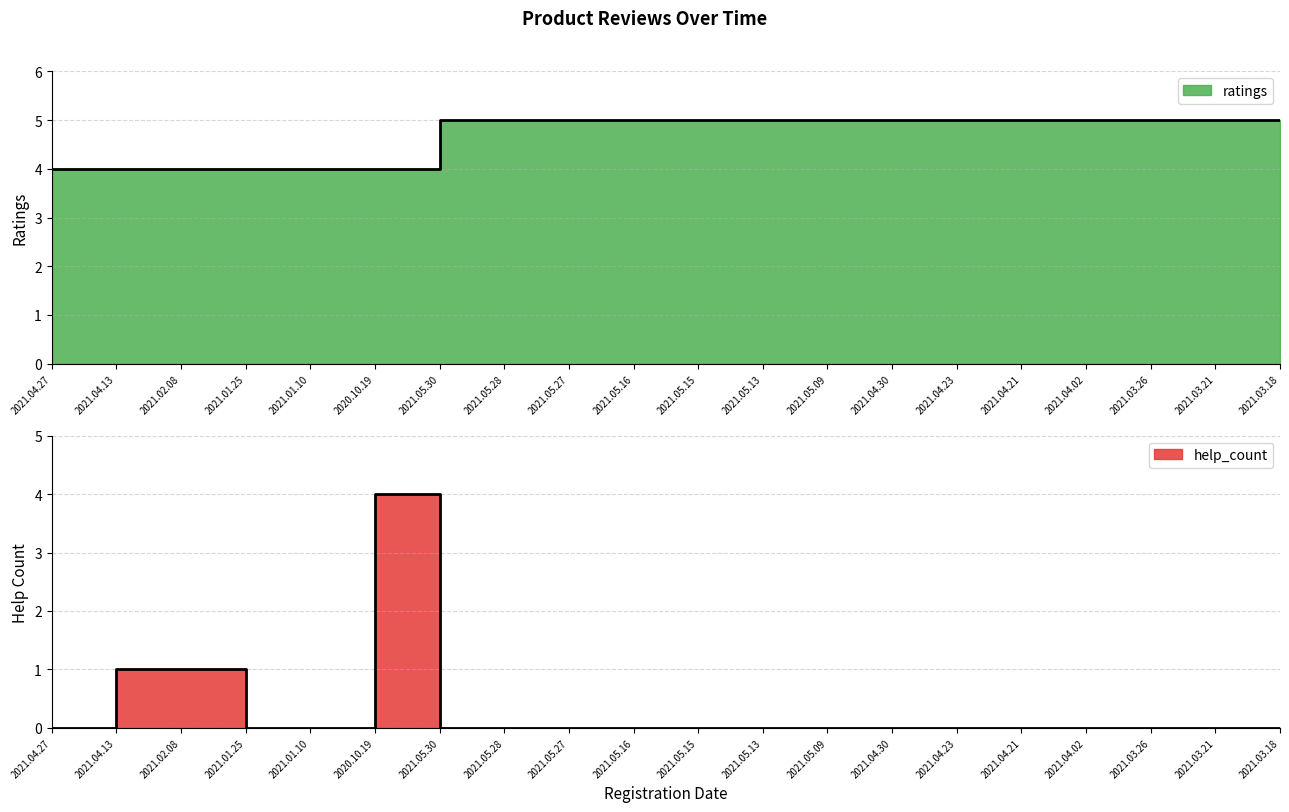

What is the maximum value for help_count?

4